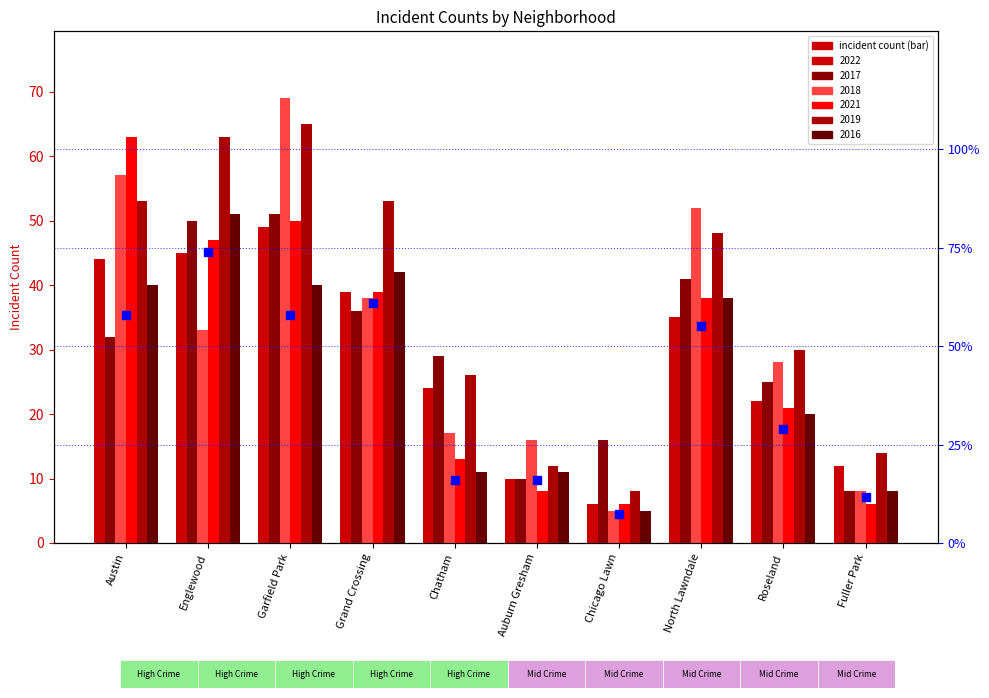

What is the change in value from Austin to Roseland?

-29.0